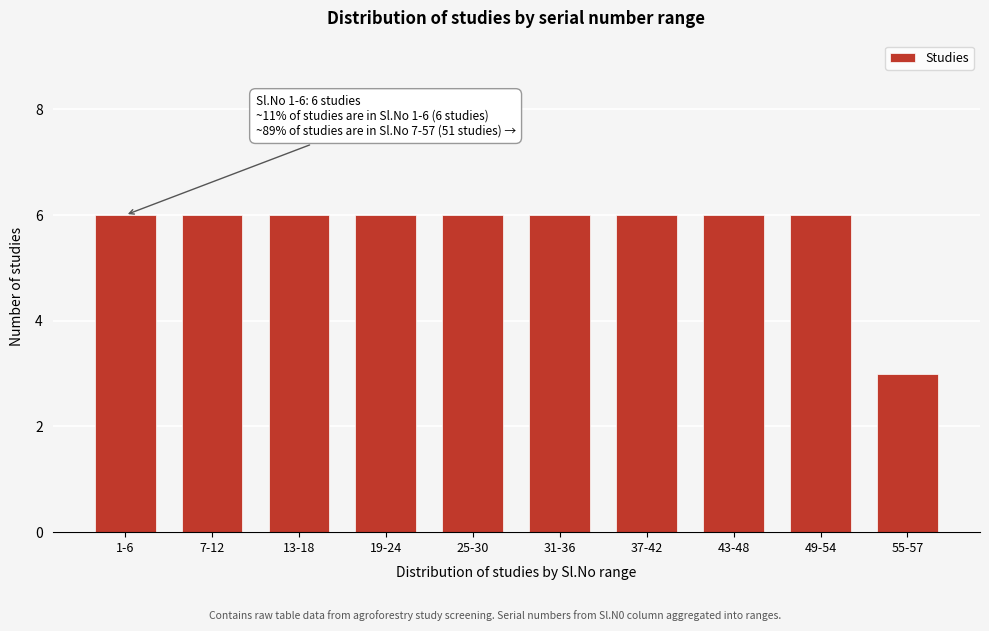

Reading right to left, what are all the values shown in this chart?

55-57=3	49-54=6	43-48=6	37-42=6	31-36=6	25-30=6	19-24=6	13-18=6	7-12=6	1-6=6